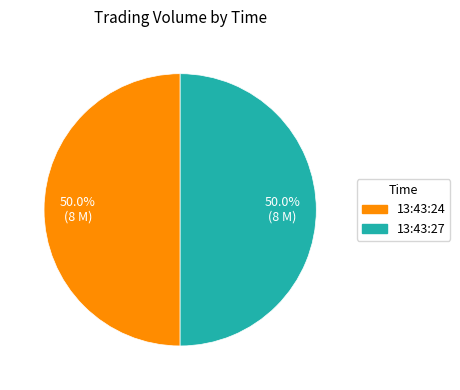

What portion of the pie excludes 13:43:27?

50.0%